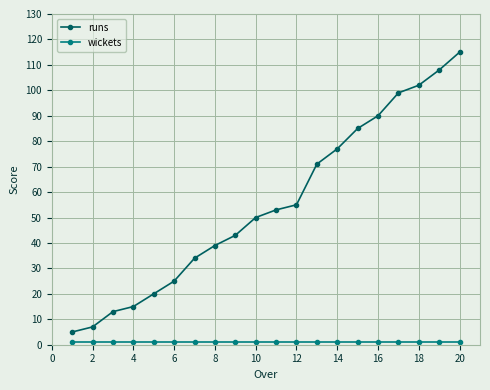

What is the sum of all runs values?

1106